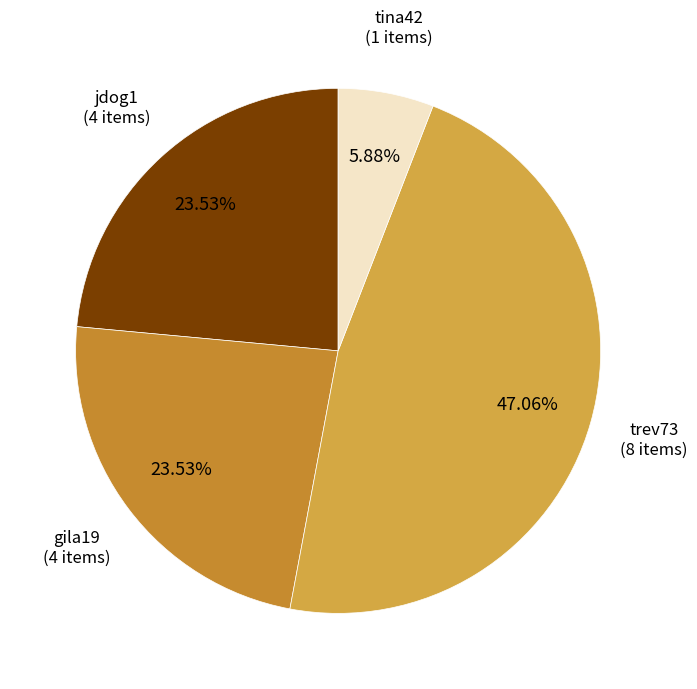

Between trev73 and jdog1, which is larger?

trev73